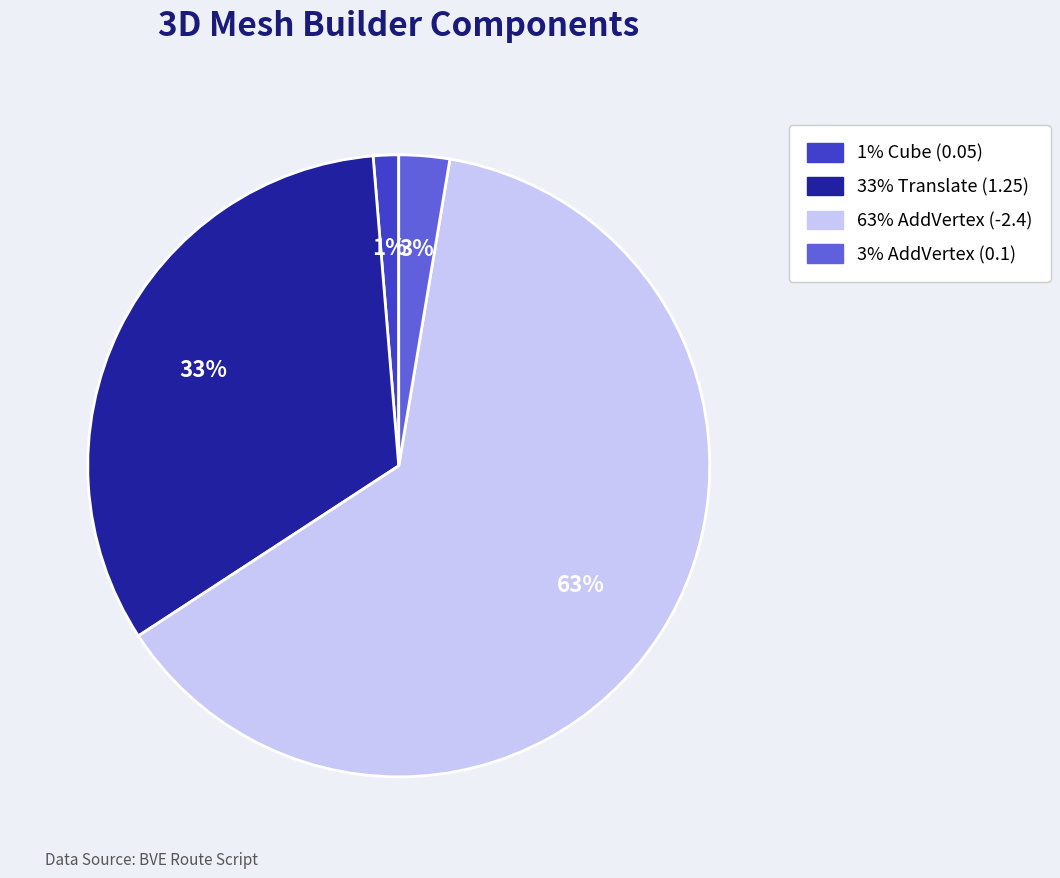

Does any single category account for the majority?

Yes